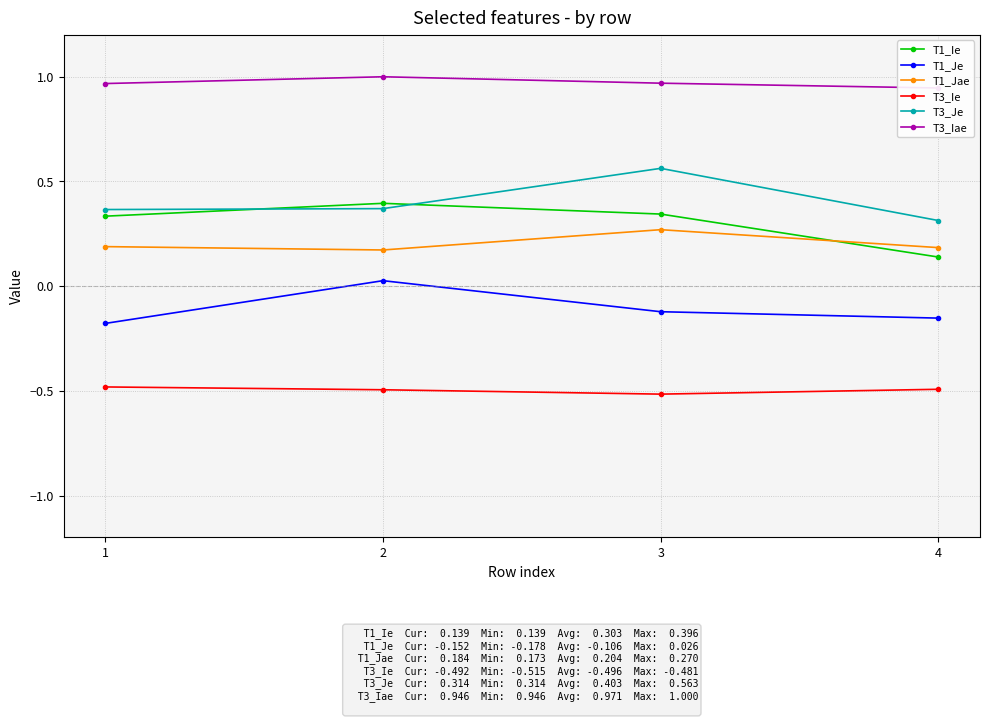

Reading left to right, list all the values displayed in this chart.

T1_Ie: 0.3	0.4	0.3	0.1
T1_Je: -0.2	0.0	-0.1	-0.2
T1_Jae: 0.2	0.2	0.3	0.2
T3_Ie: -0.5	-0.5	-0.5	-0.5
T3_Je: 0.4	0.4	0.6	0.3
T3_Iae: 1.0	1.0	1.0	0.9